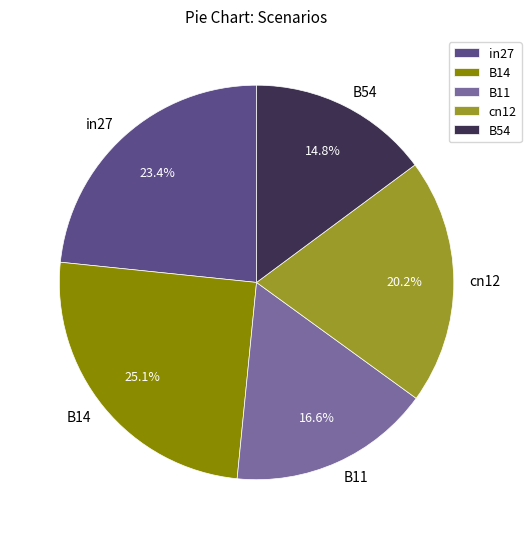

Does B11 account for over 50% of the chart?

No